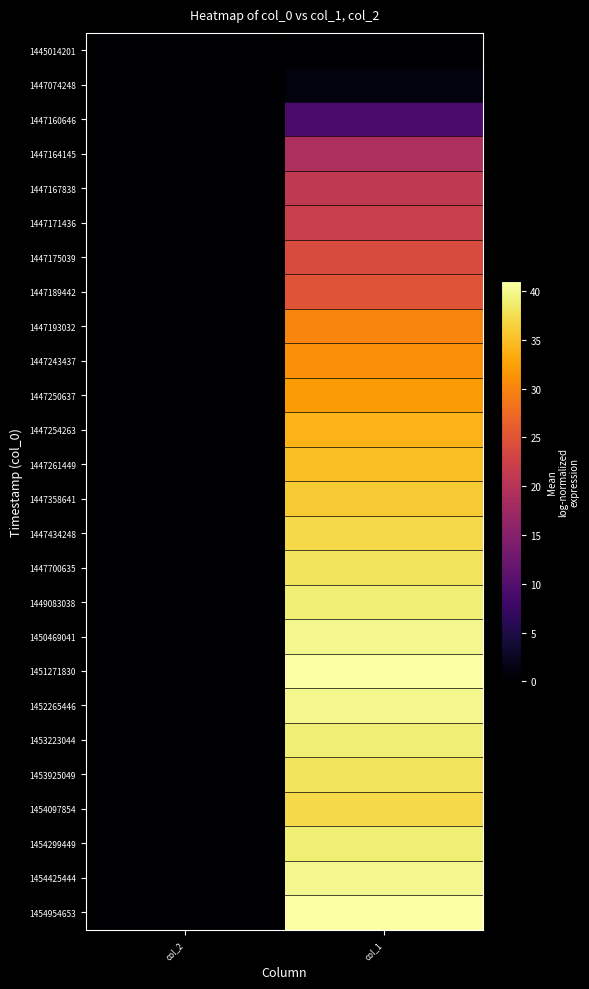

How many categories are shown in the chart?

2